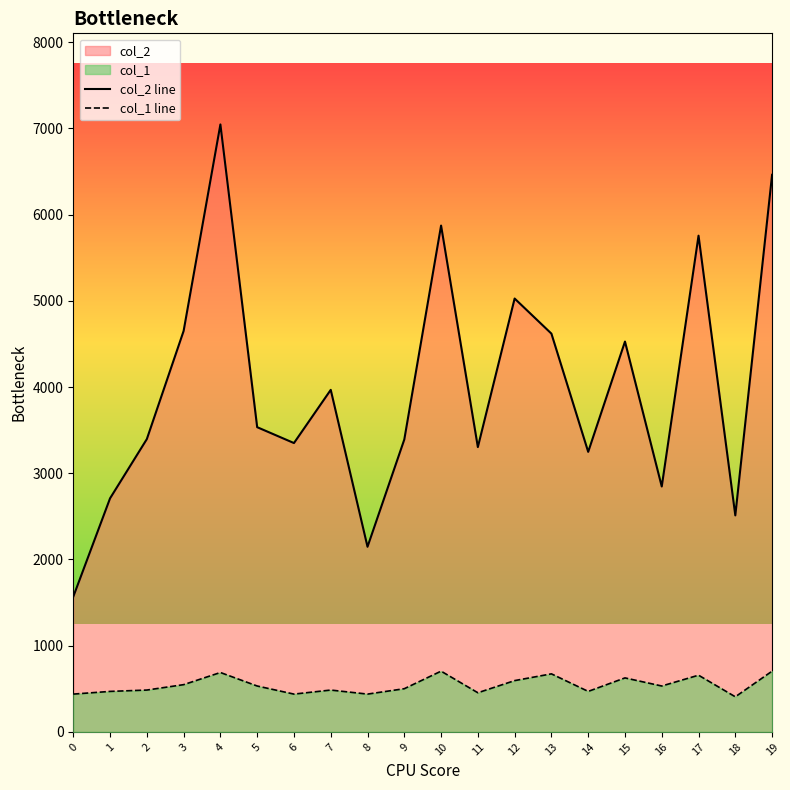

What is the sum of all col_1 line values?

10849.3